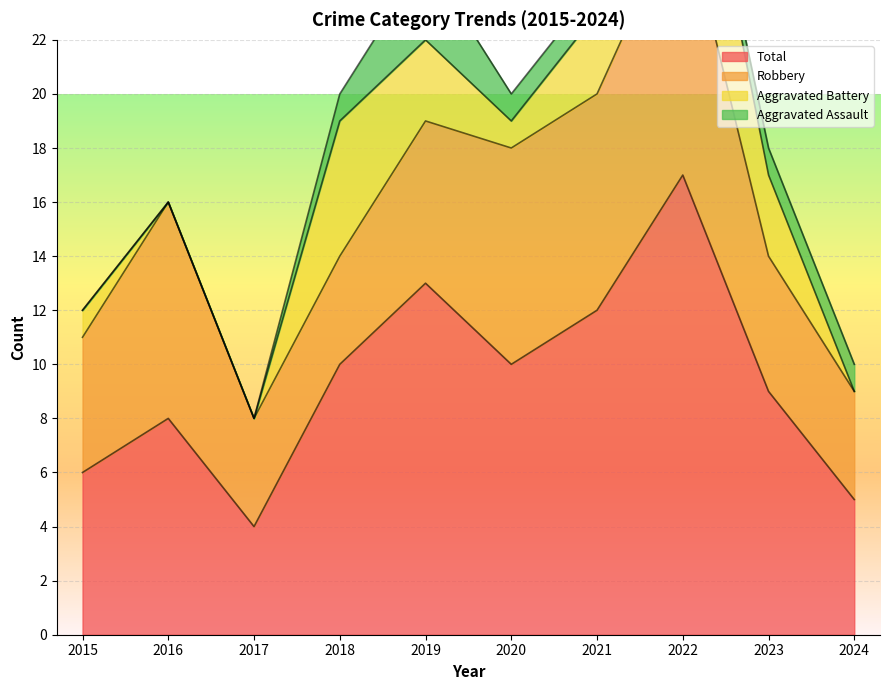

What is the total value across all series at 2023?

18